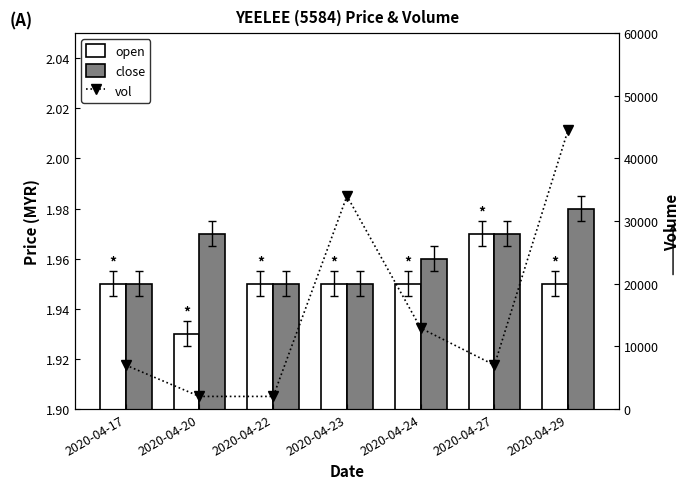

What are all the series names shown in the legend?

open, close, vol